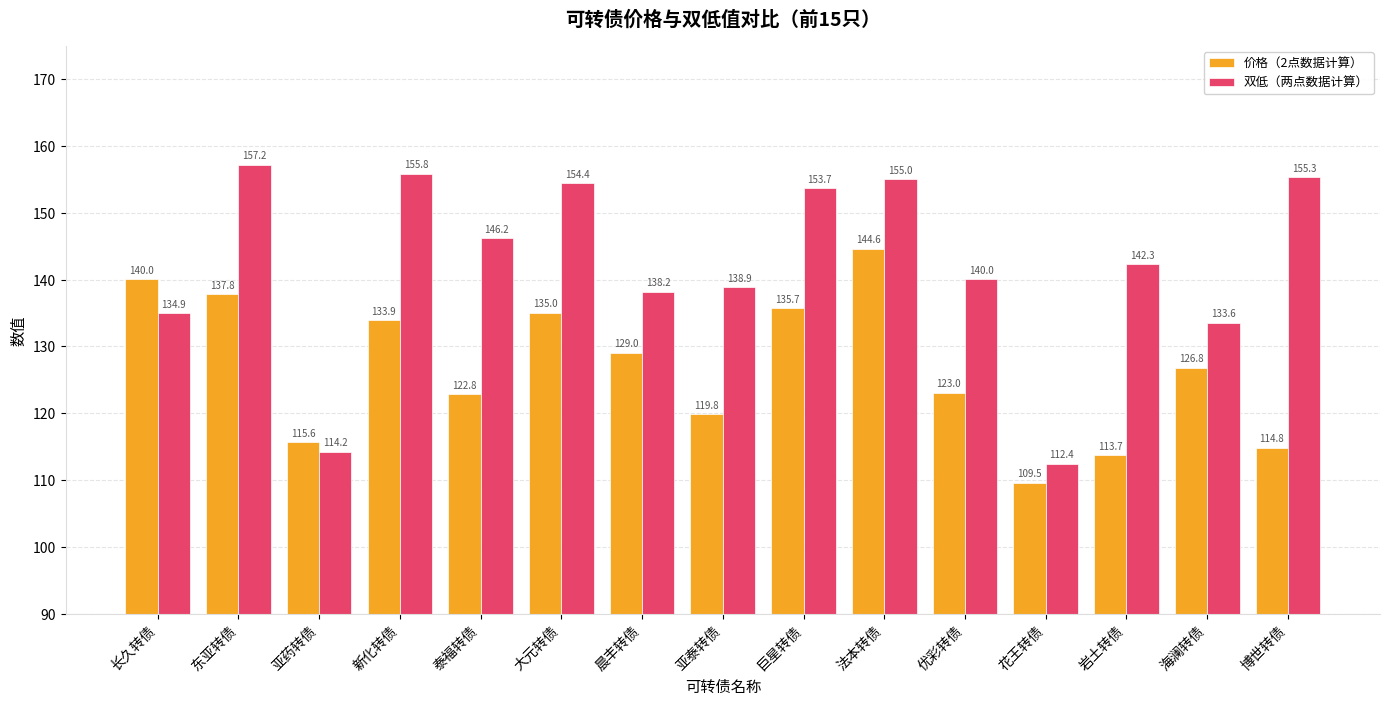

Which series has the largest total across all categories?

双低（两点数据计算）